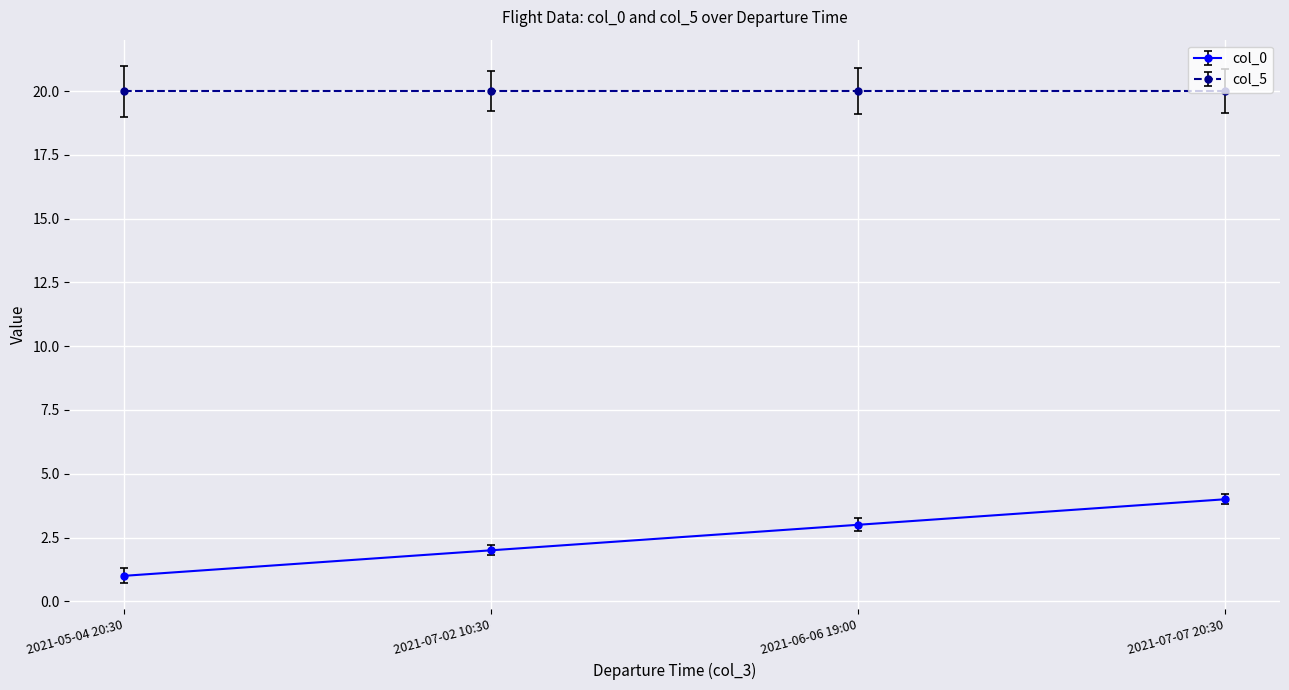

True or false: col_0 has more than 1 points higher than both neighbors.

False